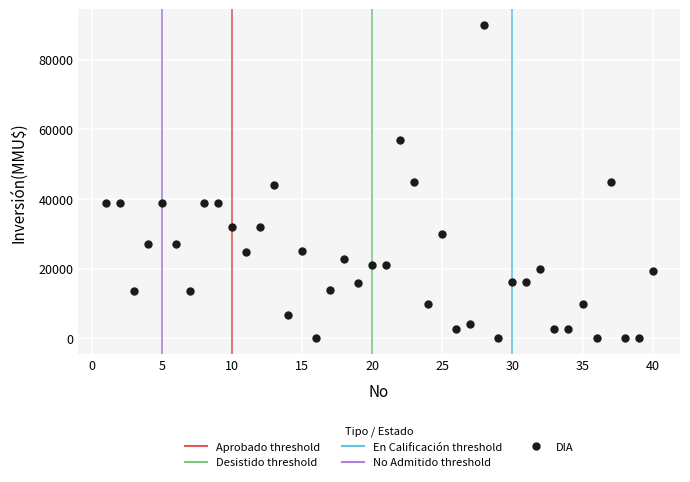

What is the range of Y values (max minus min)?

89971